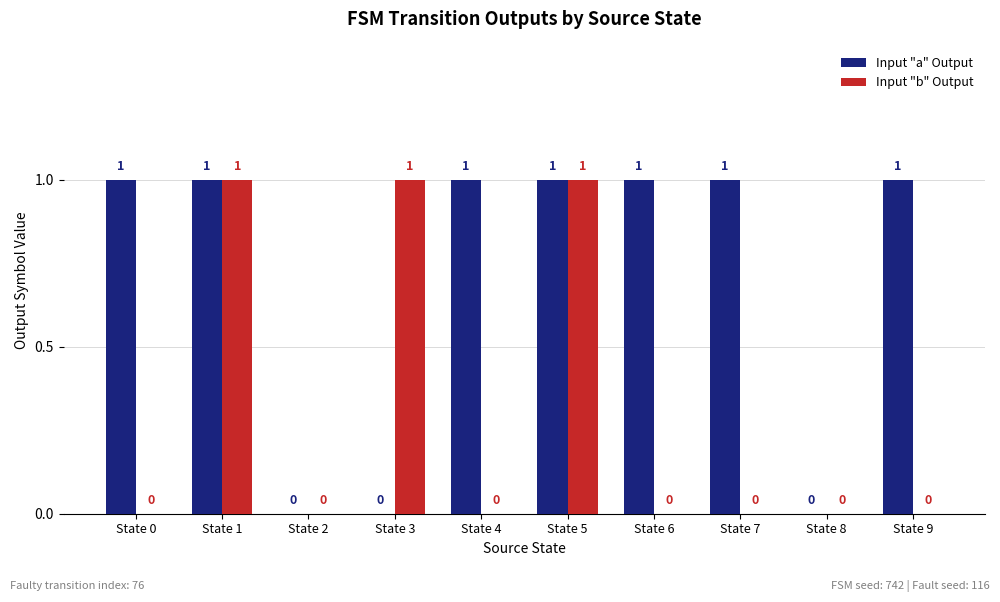

Which series has the largest total across all categories?

Input "a" Output